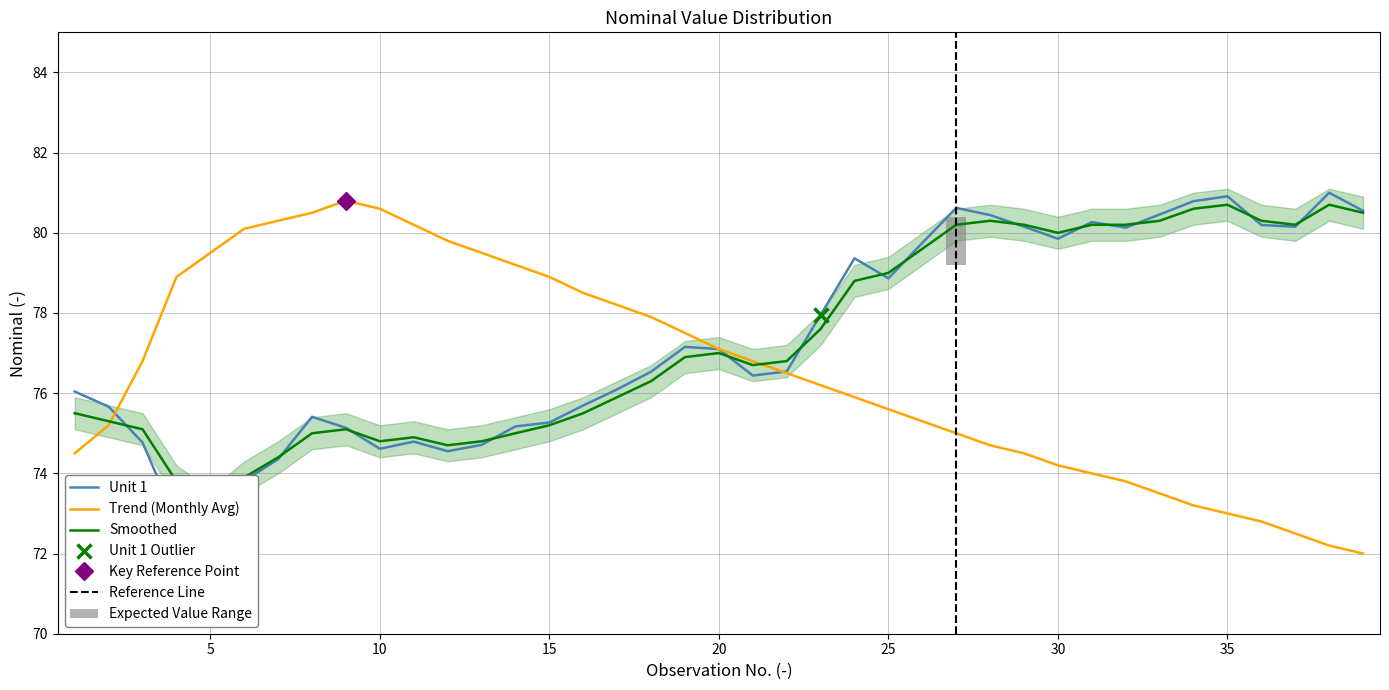

Is it true that Trend (Monthly Avg) equals 77.1 at 20?

True